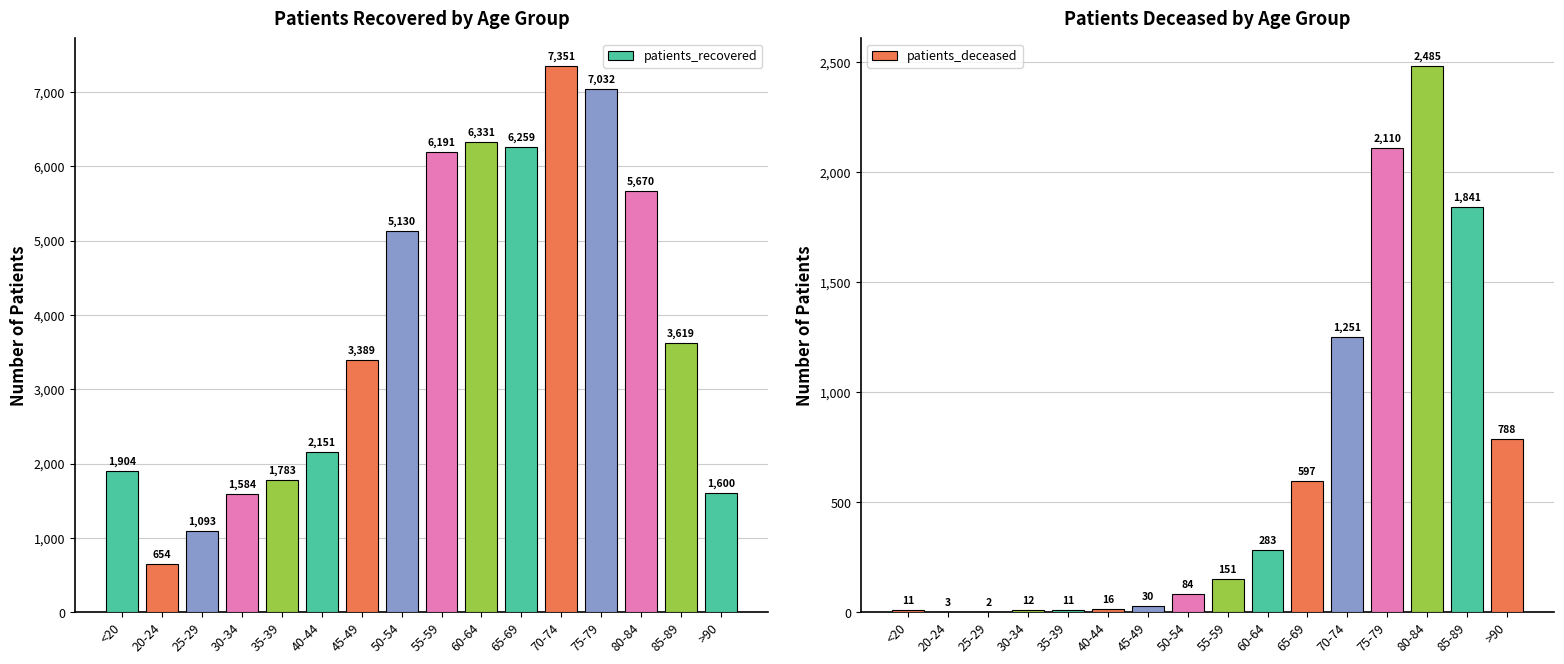

The value of patients_recovered at 60-64 is 9893. True or false?

False